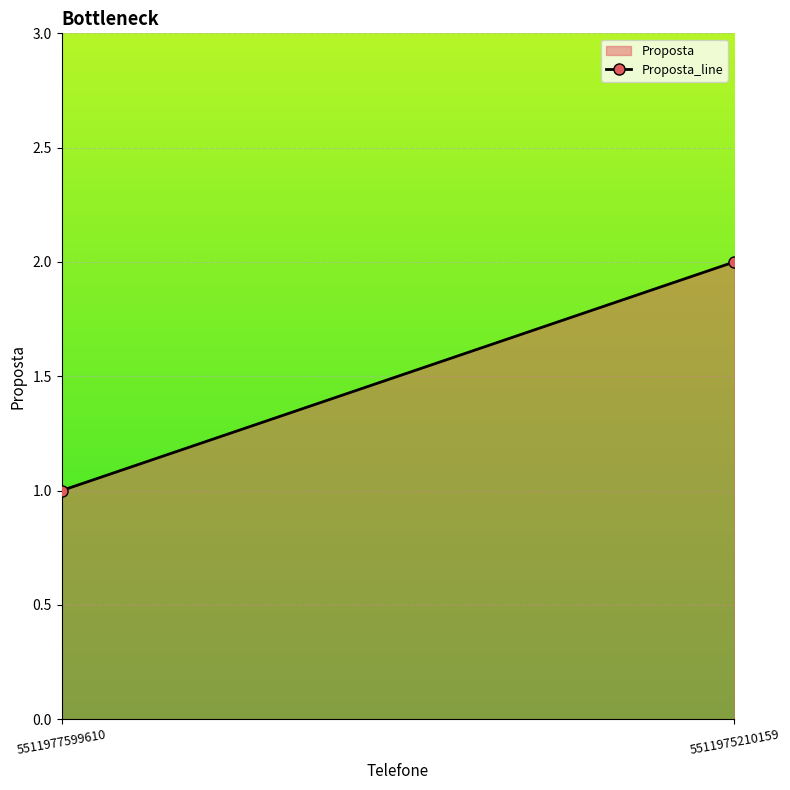

Rank the categories by value from highest to lowest.

5511975210159, 5511977599610